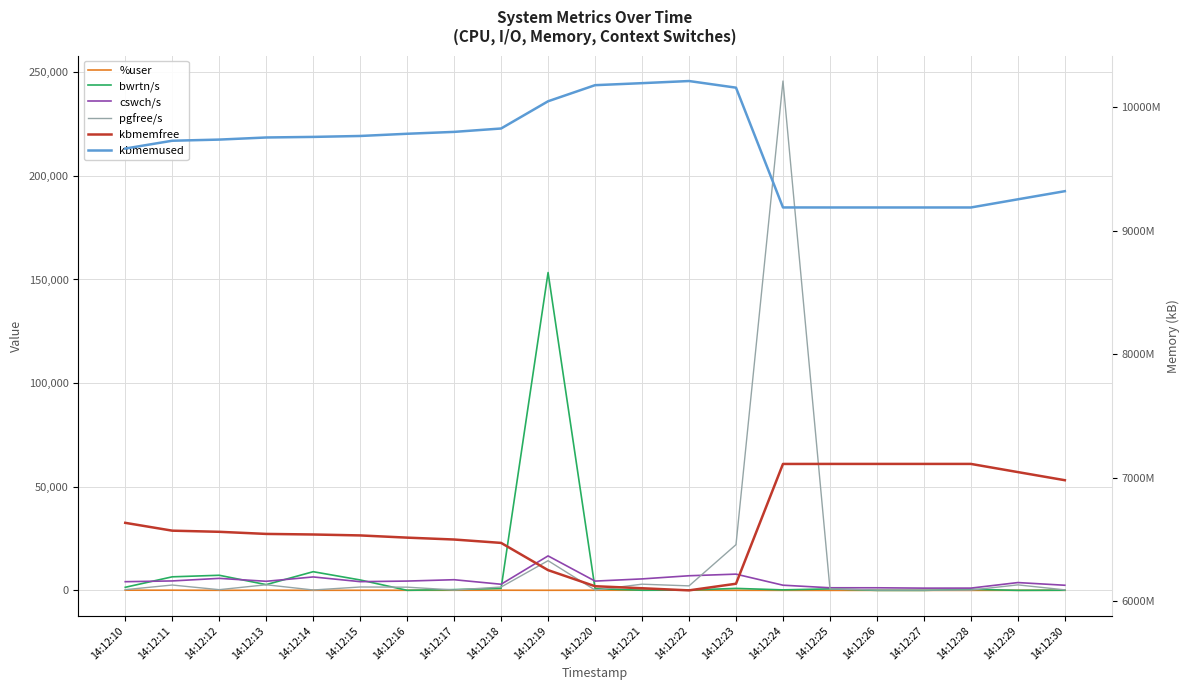

What is the value of the cswch/s point at the 10th from the left?

16630.0